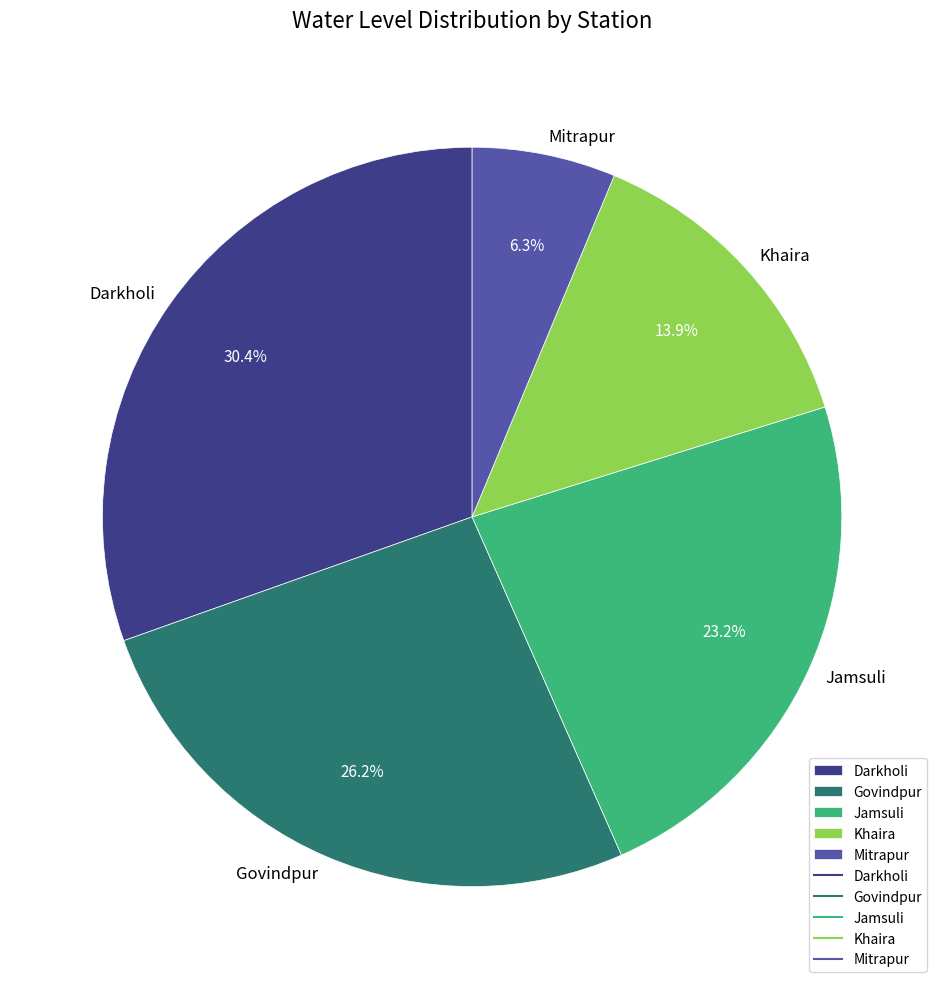

Between Mitrapur and Khaira, which is larger?

Khaira